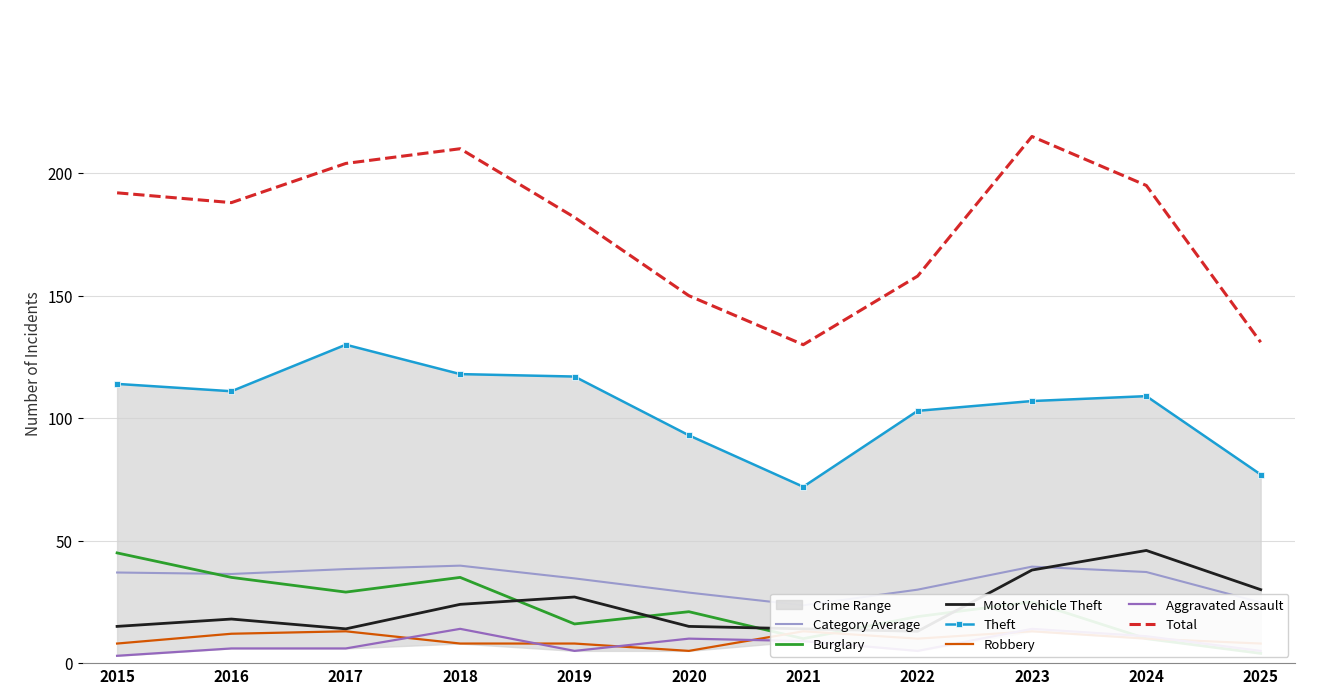

At which category does Total reach its first local valley?

2016